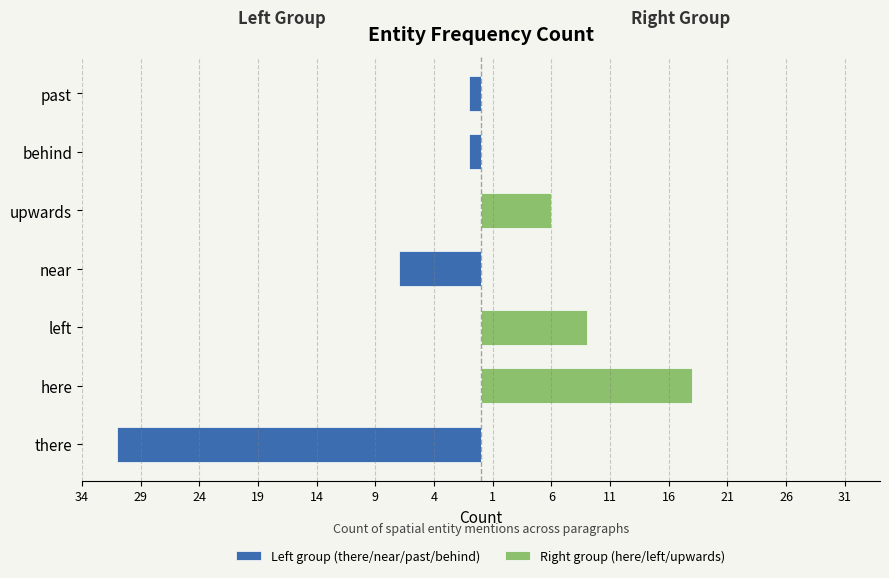

How many values in the Right group (here/left/upwards) series exceed 0?

3